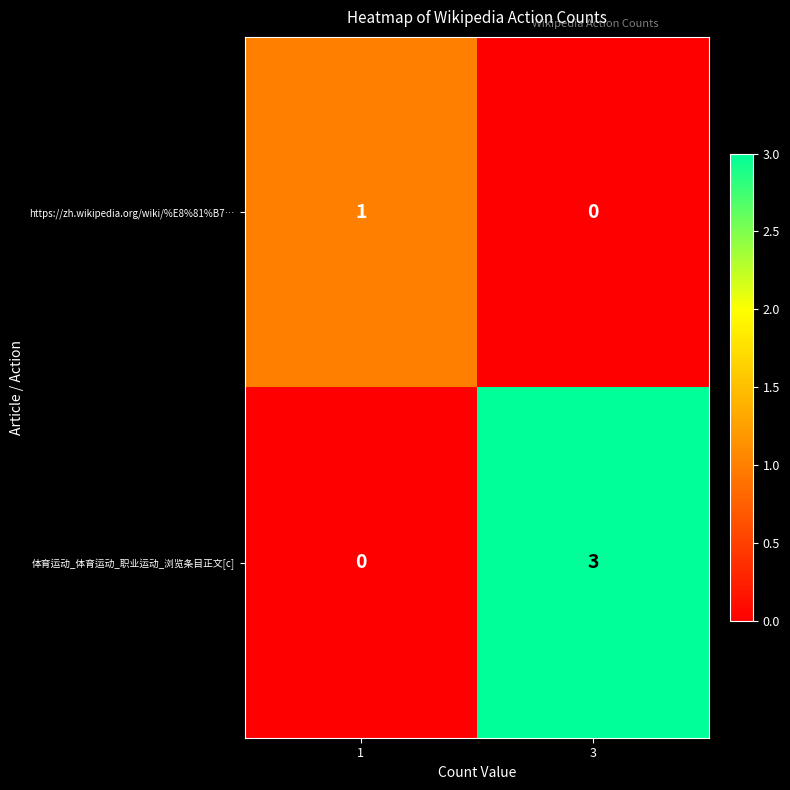

Reading right to left, what are all the values shown in this chart?

https://zh.wikipedia.org/wiki/%E8%81%B7…: 3=0	1=1
体育运动_体育运动_职业运动_浏览条目正文[c]: 3=3	1=0